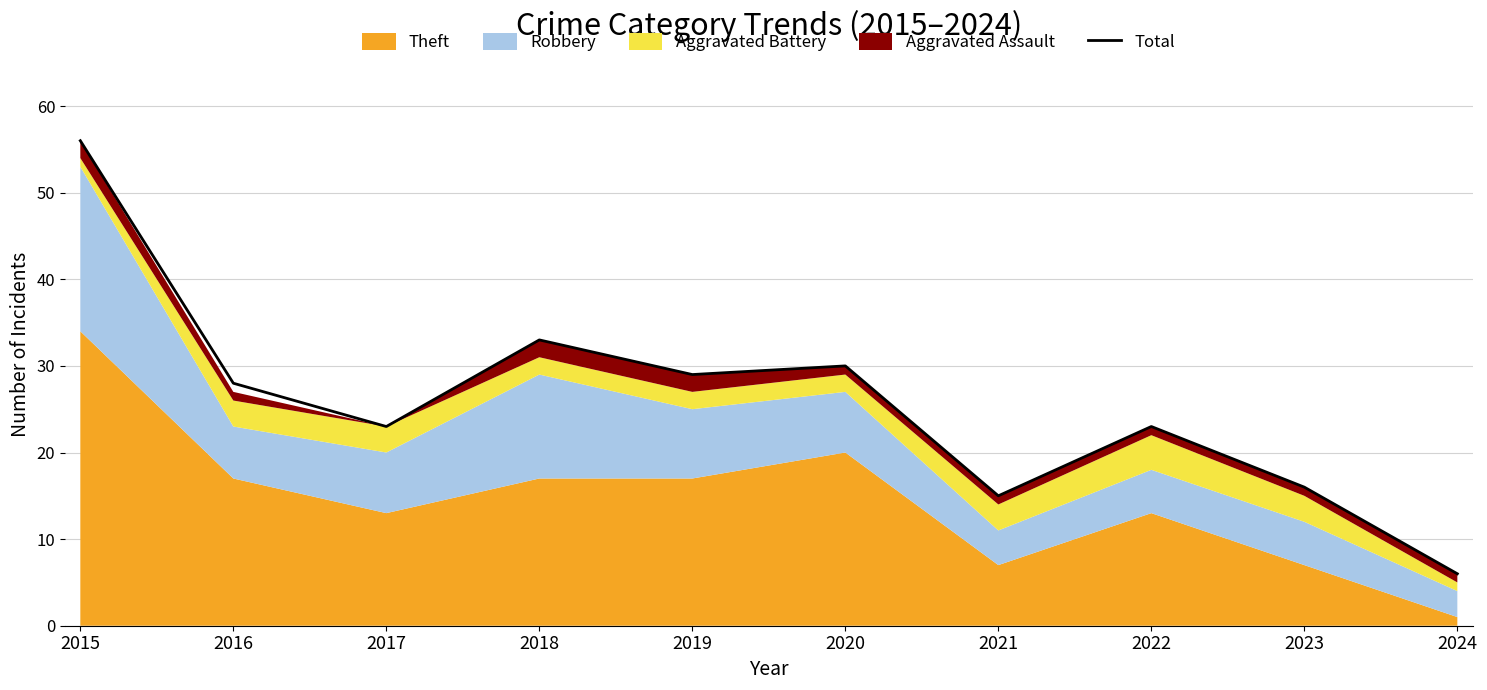

How many lines are shown in the chart?

1